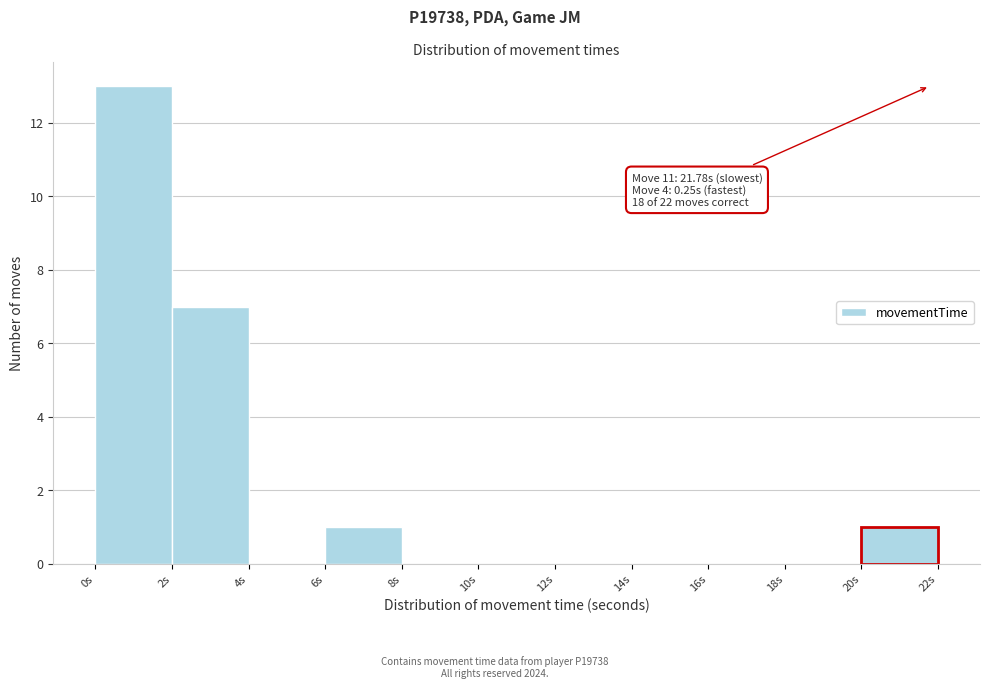

Which range on the x-axis has the tallest bar?

0 to 2